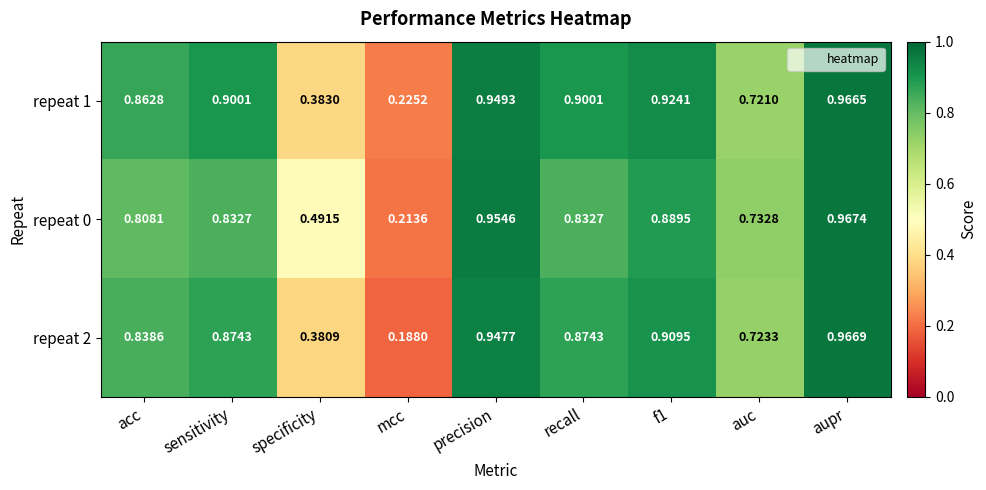

At which category is the sum across all series the highest?

aupr